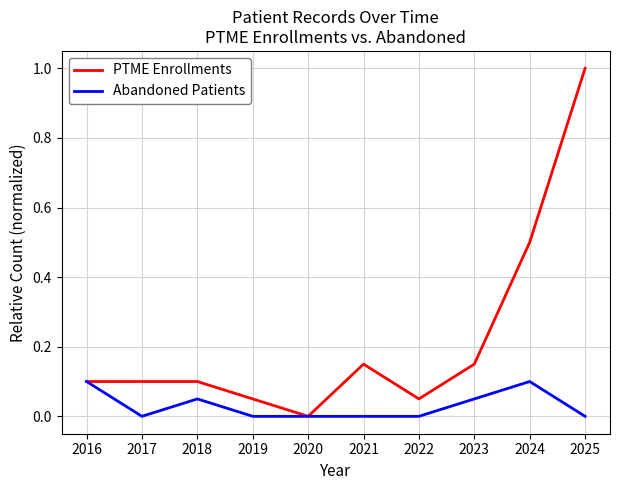

True or false: PTME Enrollments has a value of 0.1 at 2016.

True